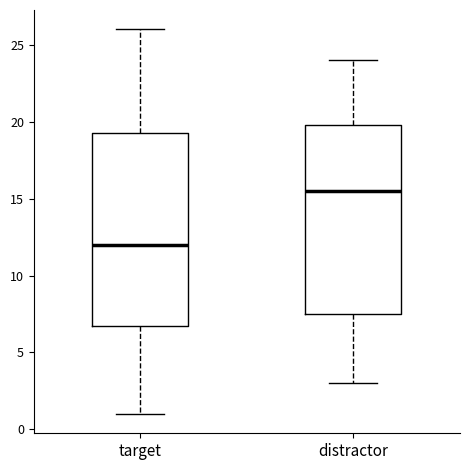

Which box has the highest median line?

distractor